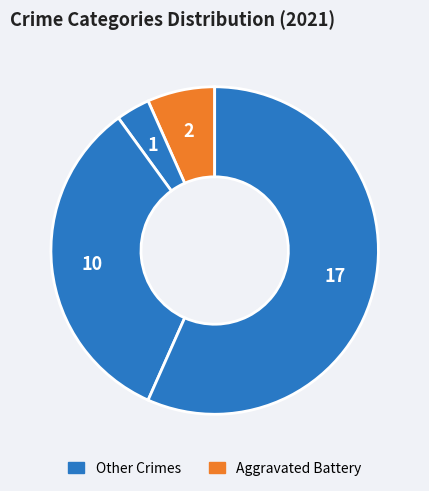

Count the number of slices in the pie.

4